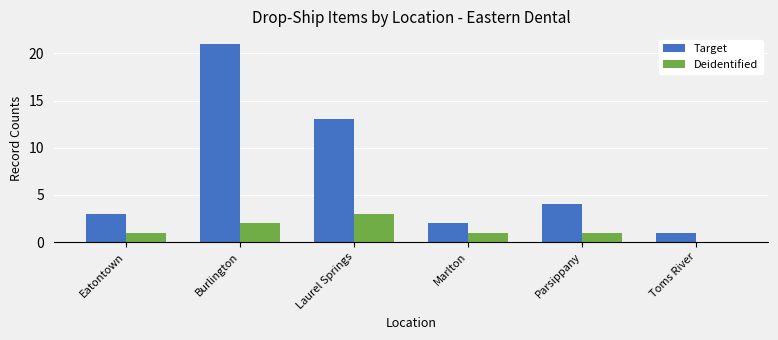

Which series changed the most between Laurel Springs and Toms River?

Target